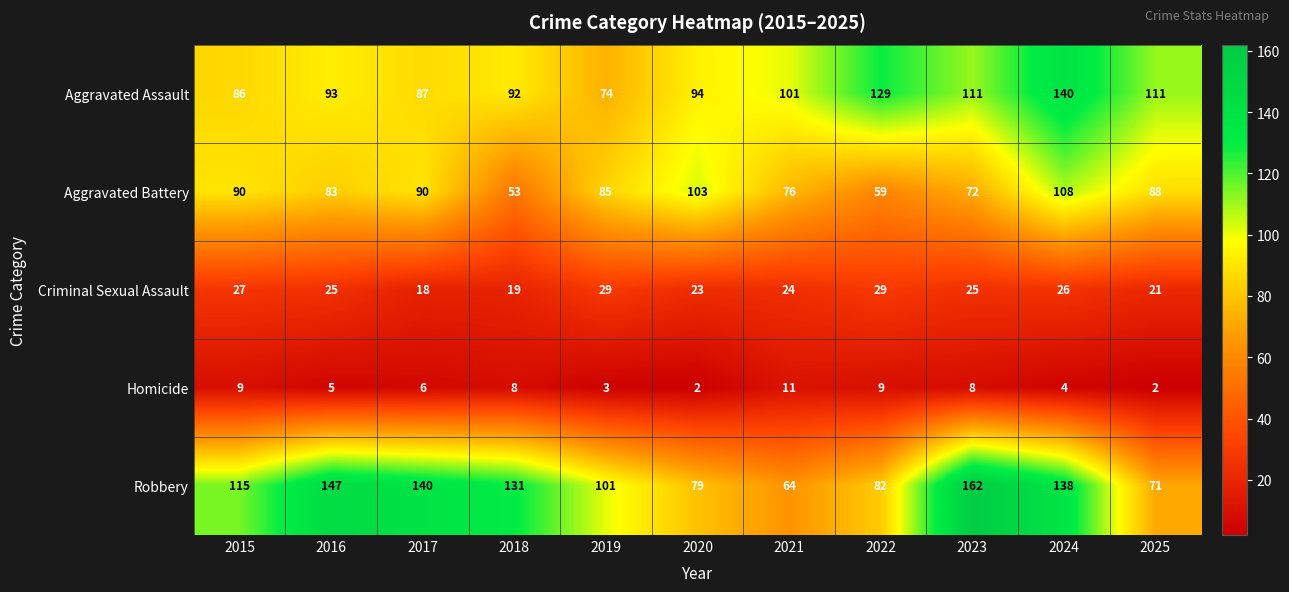

Which series has the widest spread of values?

Robbery